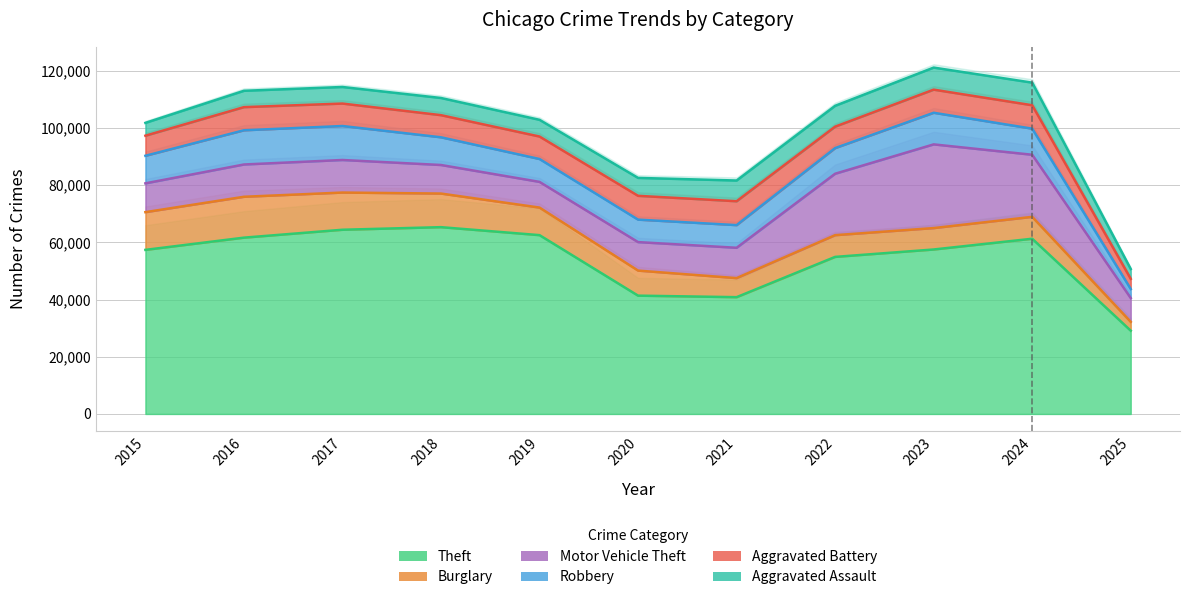

What is the value of the Burglary point at the 4th from the left?

11747